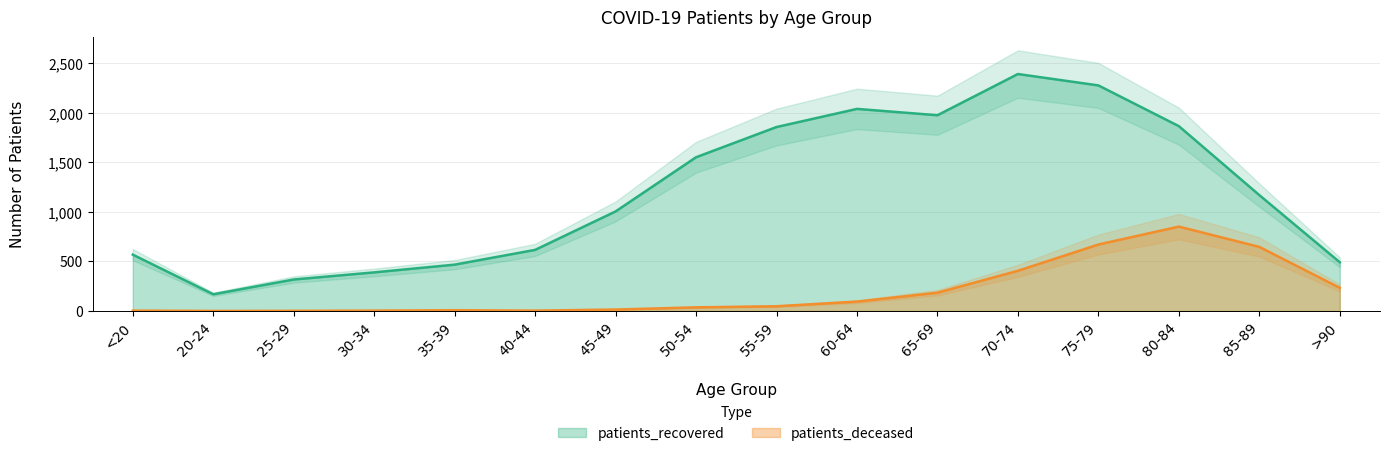

Which series has the largest total across all categories?

patients_recovered